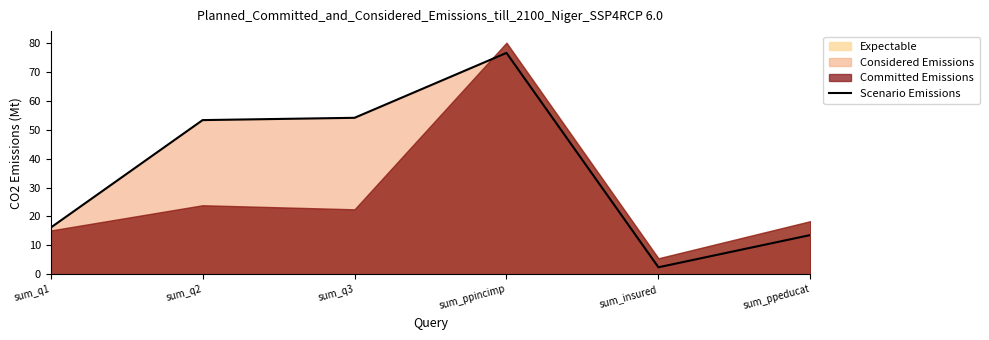

What is the change in value from sum_q2 to sum_ppeducat?

-39.7